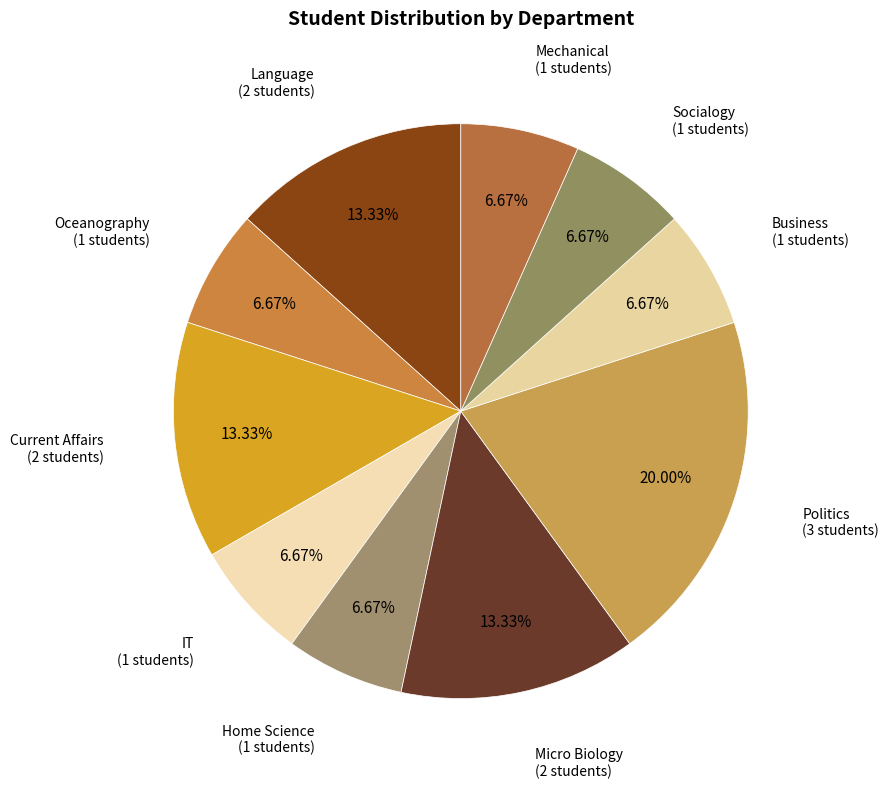

Approximately how many times larger is the value at Oceanography (1 students) compared to Politics (3 students)?

0.3